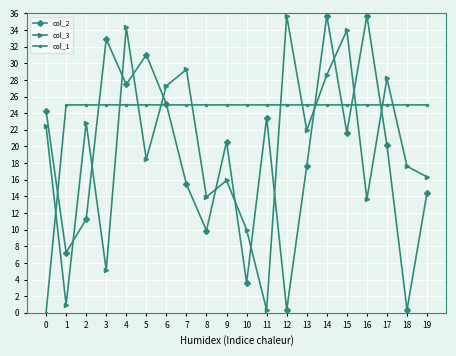

What is the value of the col_3 point at the 9th from the left?

13.9